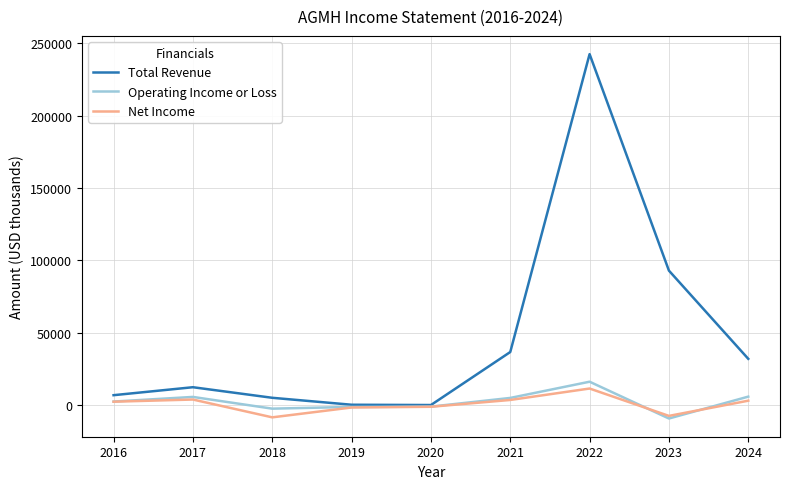

The Net Income series shows 3100 at 2024. True or false?

True